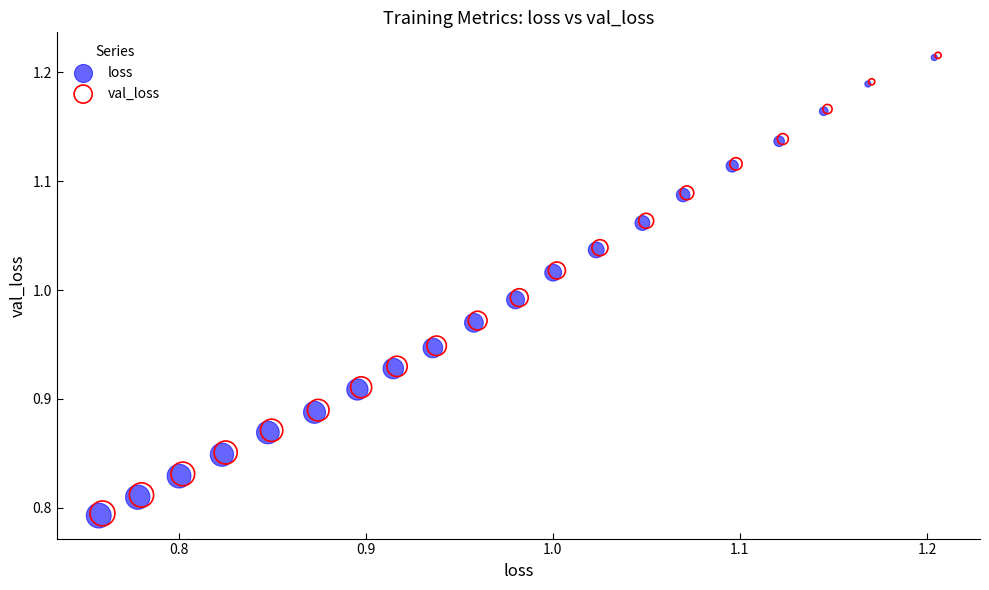

What are all the series names shown in the legend?

loss, val_loss